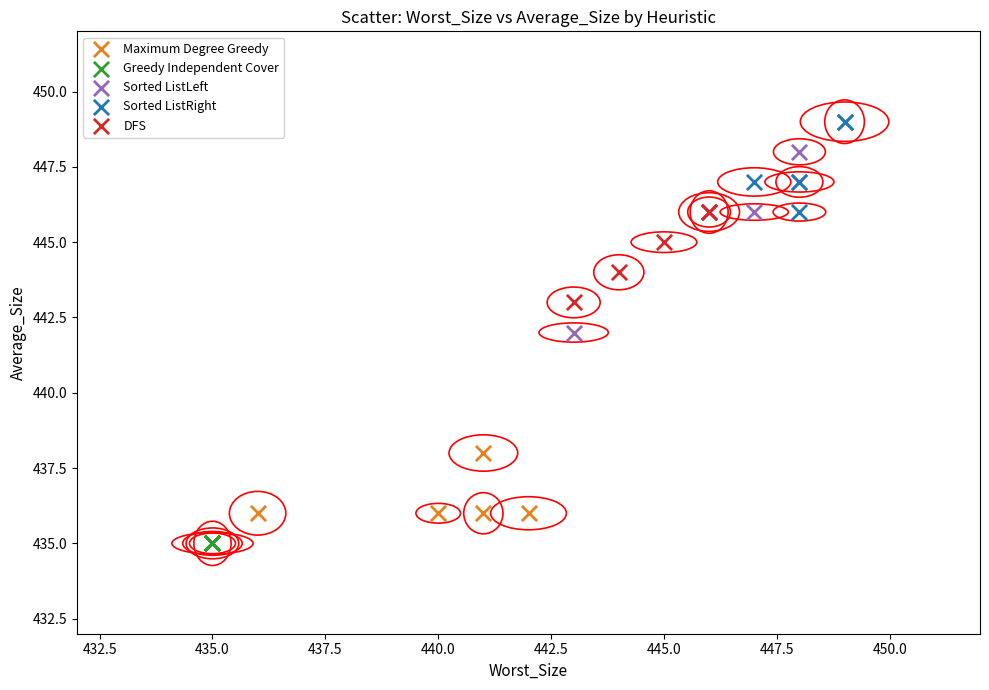

Which series contains the lowest Y value?

Greedy Independent Cover